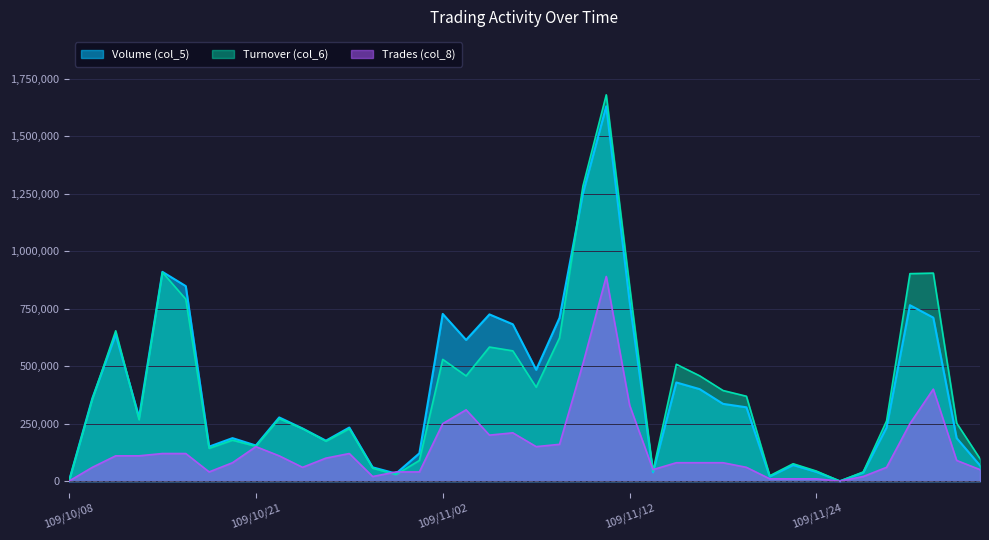

True or false: Volume (col_5) and Turnover (col_6) intersect in this chart.

True